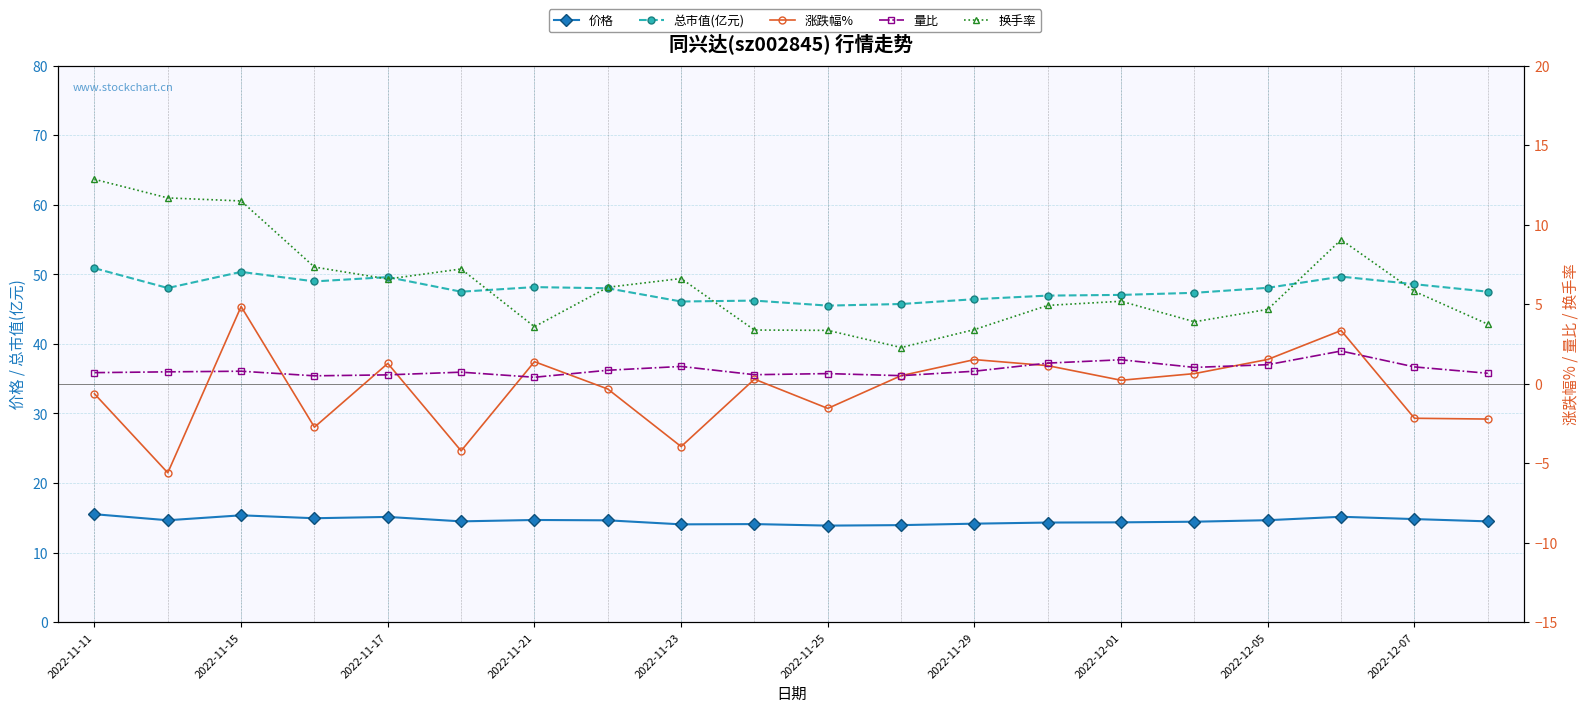

Between 2022-11-29 and 2022-11-21, which is larger?

2022-11-21